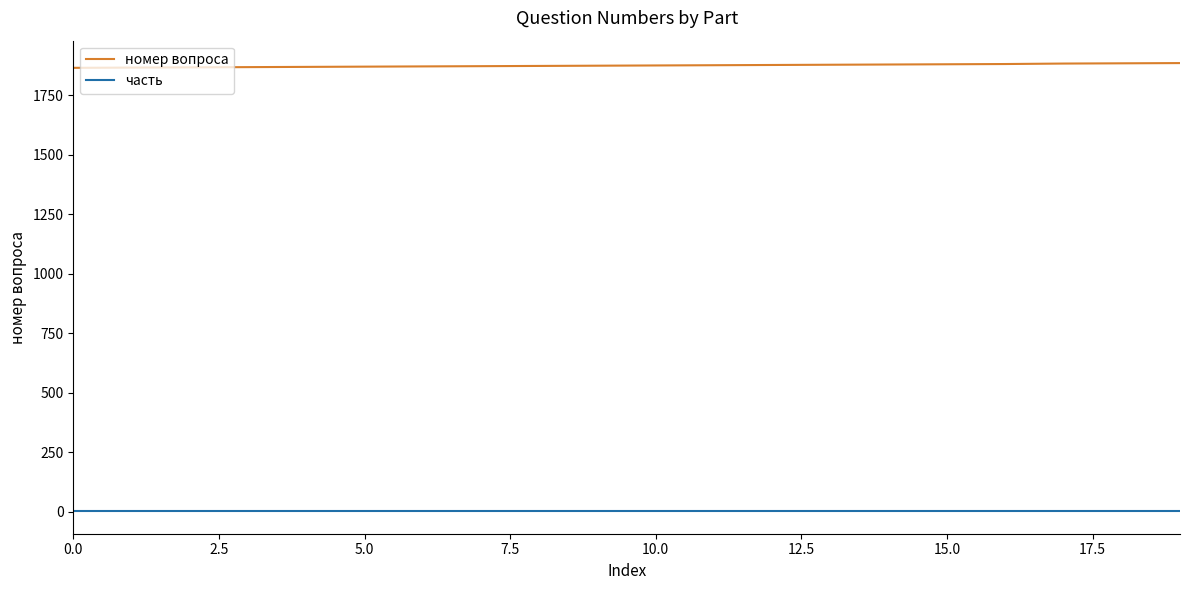

List the series in order of their peak value, highest first.

номер вопроса, часть